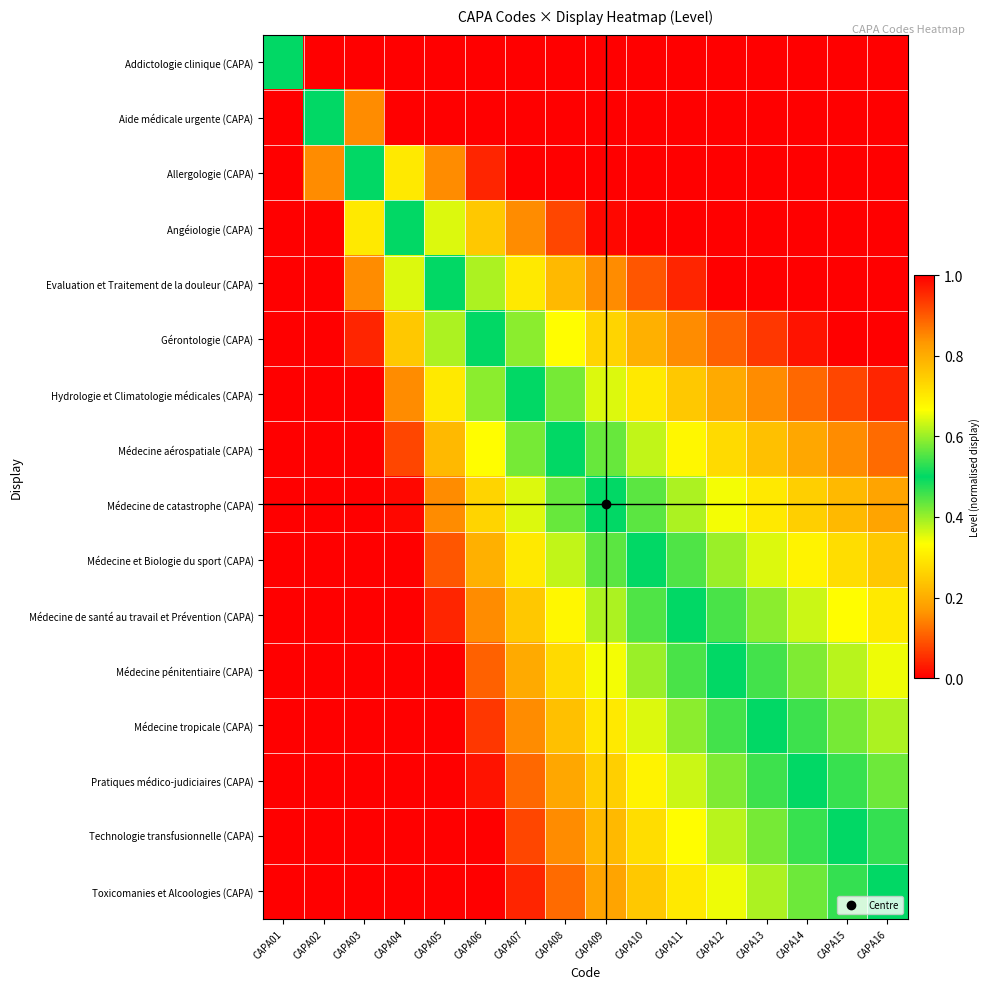

Reading left to right, transcribe all the data shown in this chart.

Addictologie clinique (CAPA): CAPA01=0.5	CAPA02=1.0	CAPA03=1.0	CAPA04=1.0	CAPA05=1.0	CAPA06=1.0	CAPA07=1.0	CAPA08=1.0	CAPA09=1.0	CAPA10=1.0	CAPA11=1.0	CAPA12=1.0	CAPA13=1.0	CAPA14=1.0	CAPA15=1.0	CAPA16=1.0
Aide médicale urgente (CAPA): CAPA01=0.0	CAPA02=0.5	CAPA03=0.8	CAPA04=1.0	CAPA05=1.0	CAPA06=1.0	CAPA07=1.0	CAPA08=1.0	CAPA09=1.0	CAPA10=1.0	CAPA11=1.0	CAPA12=1.0	CAPA13=1.0	CAPA14=1.0	CAPA15=1.0	CAPA16=1.0
Allergologie (CAPA): CAPA01=0.0	CAPA02=0.2	CAPA03=0.5	CAPA04=0.7	CAPA05=0.8	CAPA06=1.0	CAPA07=1.0	CAPA08=1.0	CAPA09=1.0	CAPA10=1.0	CAPA11=1.0	CAPA12=1.0	CAPA13=1.0	CAPA14=1.0	CAPA15=1.0	CAPA16=1.0
Angéiologie (CAPA): CAPA01=0.0	CAPA02=0.0	CAPA03=0.3	CAPA04=0.5	CAPA05=0.6	CAPA06=0.8	CAPA07=0.8	CAPA08=0.9	CAPA09=1.0	CAPA10=1.0	CAPA11=1.0	CAPA12=1.0	CAPA13=1.0	CAPA14=1.0	CAPA15=1.0	CAPA16=1.0
Evaluation et Traitement de la douleur (CAPA): CAPA01=0.0	CAPA02=0.0	CAPA03=0.2	CAPA04=0.4	CAPA05=0.5	CAPA06=0.6	CAPA07=0.7	CAPA08=0.8	CAPA09=0.8	CAPA10=0.9	CAPA11=1.0	CAPA12=1.0	CAPA13=1.0	CAPA14=1.0	CAPA15=1.0	CAPA16=1.0
Gérontologie (CAPA): CAPA01=0.0	CAPA02=0.0	CAPA03=0.0	CAPA04=0.2	CAPA05=0.4	CAPA06=0.5	CAPA07=0.6	CAPA08=0.7	CAPA09=0.7	CAPA10=0.8	CAPA11=0.8	CAPA12=0.9	CAPA13=0.9	CAPA14=1.0	CAPA15=1.0	CAPA16=1.0
Hydrologie et Climatologie médicales (CAPA): CAPA01=0.0	CAPA02=0.0	CAPA03=0.0	CAPA04=0.2	CAPA05=0.3	CAPA06=0.4	CAPA07=0.5	CAPA08=0.6	CAPA09=0.6	CAPA10=0.7	CAPA11=0.8	CAPA12=0.8	CAPA13=0.8	CAPA14=0.9	CAPA15=0.9	CAPA16=1.0
Médecine aérospatiale (CAPA): CAPA01=0.0	CAPA02=0.0	CAPA03=0.0	CAPA04=0.1	CAPA05=0.2	CAPA06=0.3	CAPA07=0.4	CAPA08=0.5	CAPA09=0.6	CAPA10=0.6	CAPA11=0.7	CAPA12=0.7	CAPA13=0.8	CAPA14=0.8	CAPA15=0.8	CAPA16=0.9
Médecine de catastrophe (CAPA): CAPA01=0.0	CAPA02=0.0	CAPA03=0.0	CAPA04=0.0	CAPA05=0.2	CAPA06=0.3	CAPA07=0.4	CAPA08=0.4	CAPA09=0.5	CAPA10=0.6	CAPA11=0.6	CAPA12=0.7	CAPA13=0.7	CAPA14=0.7	CAPA15=0.8	CAPA16=0.8
Médecine et Biologie du sport (CAPA): CAPA01=0.0	CAPA02=0.0	CAPA03=0.0	CAPA04=0.0	CAPA05=0.1	CAPA06=0.2	CAPA07=0.3	CAPA08=0.4	CAPA09=0.4	CAPA10=0.5	CAPA11=0.6	CAPA12=0.6	CAPA13=0.6	CAPA14=0.7	CAPA15=0.7	CAPA16=0.8
Médecine de santé au travail et Prévention (CAPA): CAPA01=0.0	CAPA02=0.0	CAPA03=0.0	CAPA04=0.0	CAPA05=0.0	CAPA06=0.2	CAPA07=0.2	CAPA08=0.3	CAPA09=0.4	CAPA10=0.4	CAPA11=0.5	CAPA12=0.5	CAPA13=0.6	CAPA14=0.6	CAPA15=0.7	CAPA16=0.7
Médecine pénitentiaire (CAPA): CAPA01=0.0	CAPA02=0.0	CAPA03=0.0	CAPA04=0.0	CAPA05=0.0	CAPA06=0.1	CAPA07=0.2	CAPA08=0.3	CAPA09=0.3	CAPA10=0.4	CAPA11=0.5	CAPA12=0.5	CAPA13=0.5	CAPA14=0.6	CAPA15=0.6	CAPA16=0.7
Médecine tropicale (CAPA): CAPA01=0.0	CAPA02=0.0	CAPA03=0.0	CAPA04=0.0	CAPA05=0.0	CAPA06=0.1	CAPA07=0.2	CAPA08=0.2	CAPA09=0.3	CAPA10=0.4	CAPA11=0.4	CAPA12=0.5	CAPA13=0.5	CAPA14=0.5	CAPA15=0.6	CAPA16=0.6
Pratiques médico-judiciaires (CAPA): CAPA01=0.0	CAPA02=0.0	CAPA03=0.0	CAPA04=0.0	CAPA05=0.0	CAPA06=0.0	CAPA07=0.1	CAPA08=0.2	CAPA09=0.3	CAPA10=0.3	CAPA11=0.4	CAPA12=0.4	CAPA13=0.5	CAPA14=0.5	CAPA15=0.5	CAPA16=0.6
Technologie transfusionnelle (CAPA): CAPA01=0.0	CAPA02=0.0	CAPA03=0.0	CAPA04=0.0	CAPA05=0.0	CAPA06=0.0	CAPA07=0.1	CAPA08=0.2	CAPA09=0.2	CAPA10=0.3	CAPA11=0.3	CAPA12=0.4	CAPA13=0.4	CAPA14=0.5	CAPA15=0.5	CAPA16=0.5
Toxicomanies et Alcoologies (CAPA): CAPA01=0.0	CAPA02=0.0	CAPA03=0.0	CAPA04=0.0	CAPA05=0.0	CAPA06=0.0	CAPA07=0.0	CAPA08=0.1	CAPA09=0.2	CAPA10=0.2	CAPA11=0.3	CAPA12=0.3	CAPA13=0.4	CAPA14=0.4	CAPA15=0.5	CAPA16=0.5